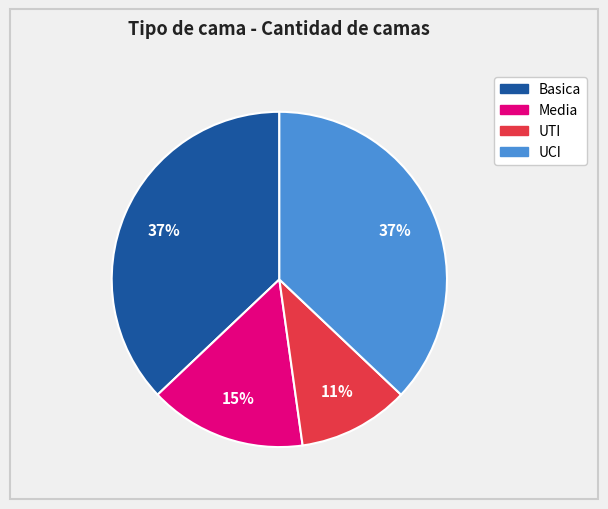

Which slice is the smallest?

UTI